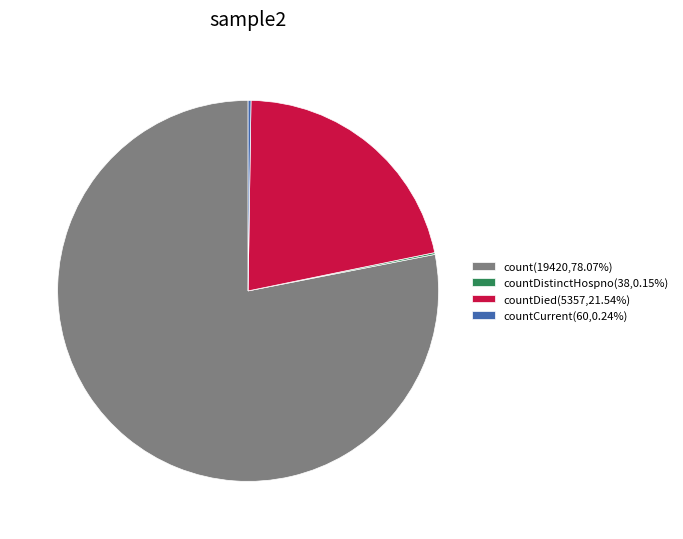

Does count(19420,78.07%) represent more than half of the total?

Yes